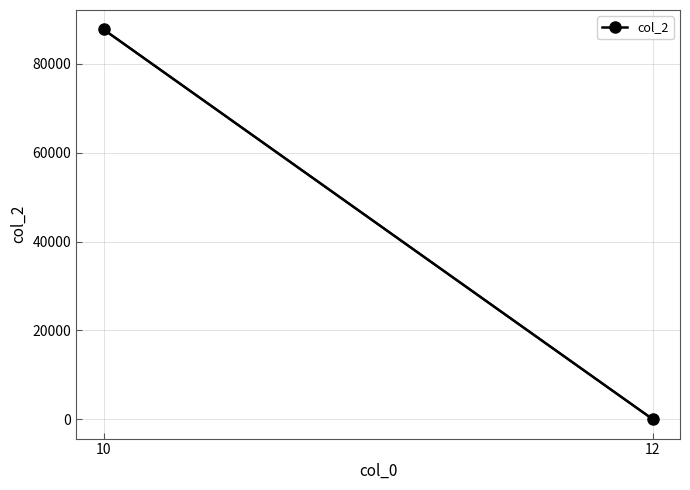

Reading right to left, extract all data points from this chart.

0	87768